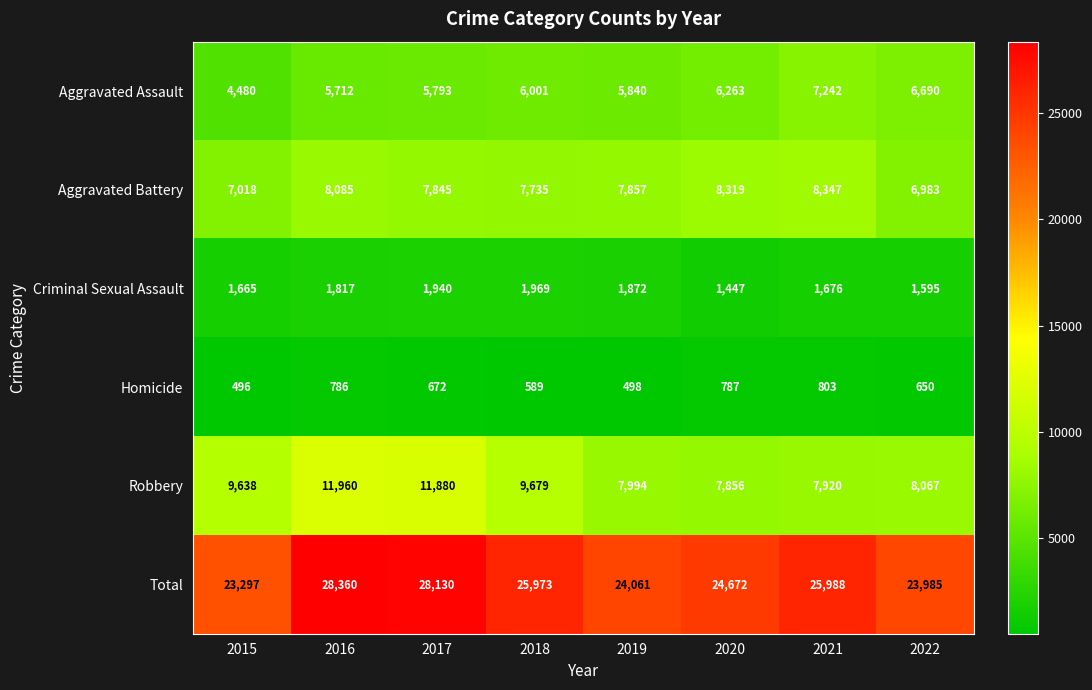

Which series changed the most between 2018 and 2022?

Total